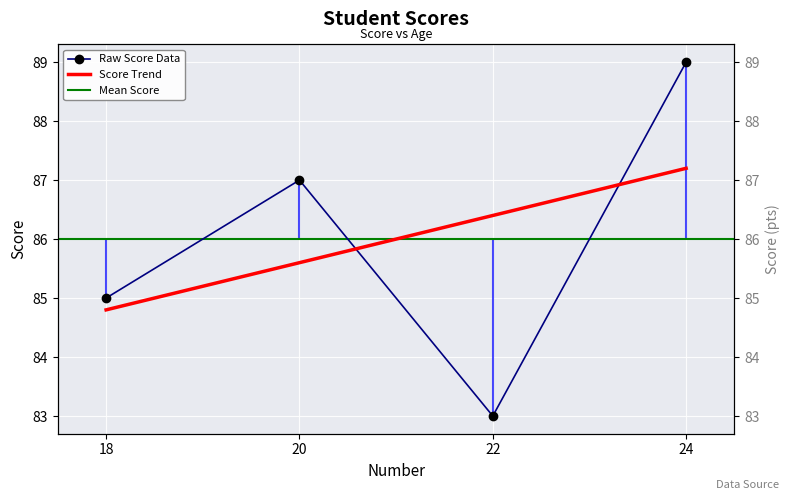

What is the difference between the maximum and minimum values?

6